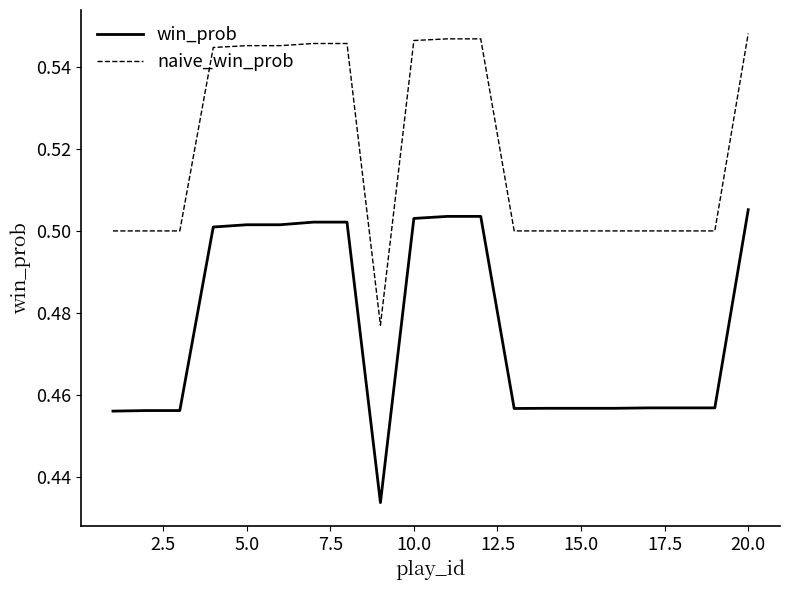

Which series has the largest total across all categories?

naive_win_prob